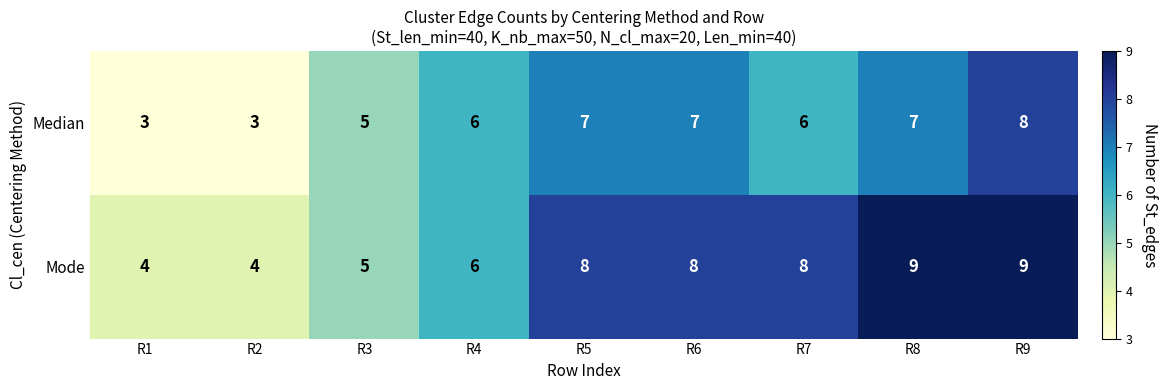

What is the smallest value displayed?

3